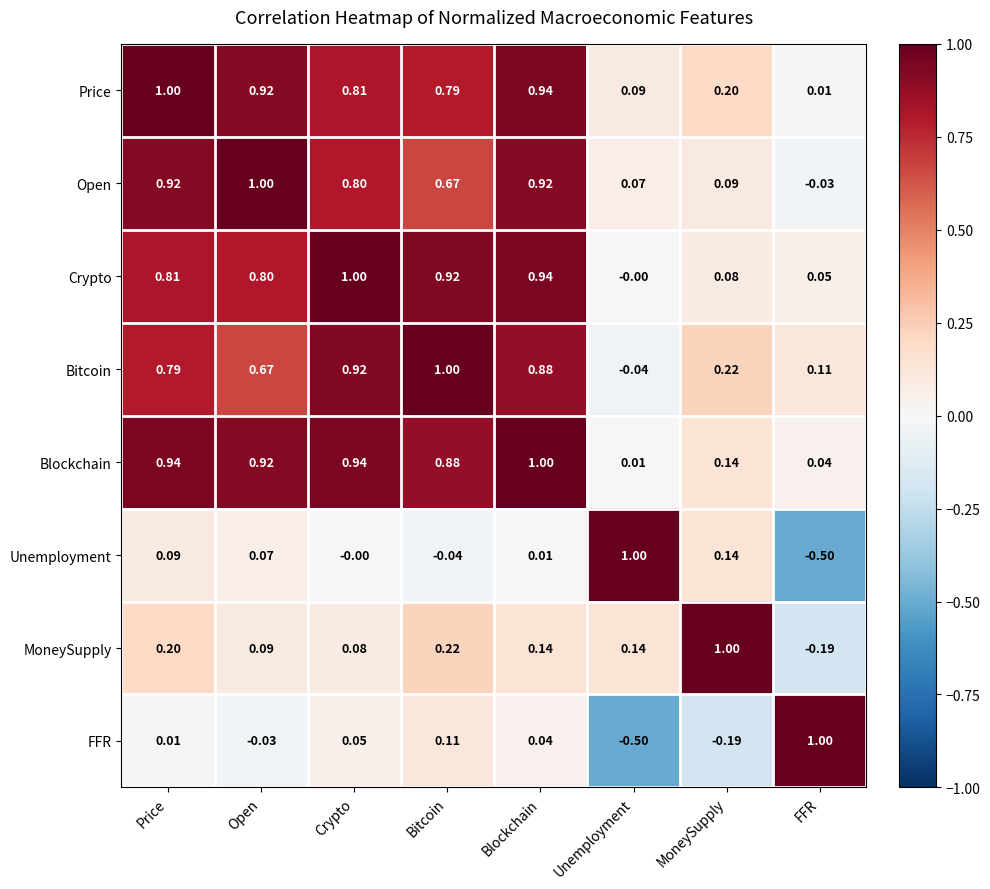

Where does the Unemployment series first go above 0?

Price